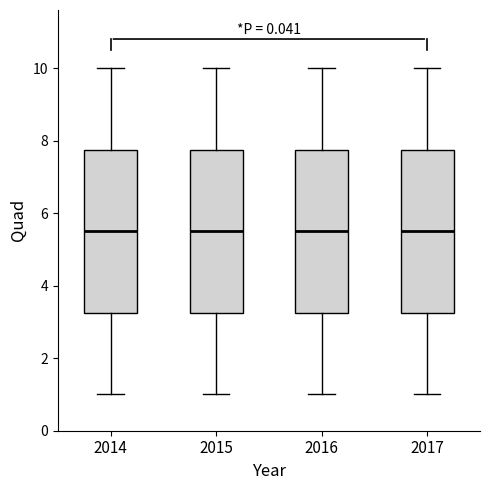

Where does the median line of the box at x = 2017 sit on the y-axis? The values are not printed on the chart, so give them approximately, as read against the axis.

5.6